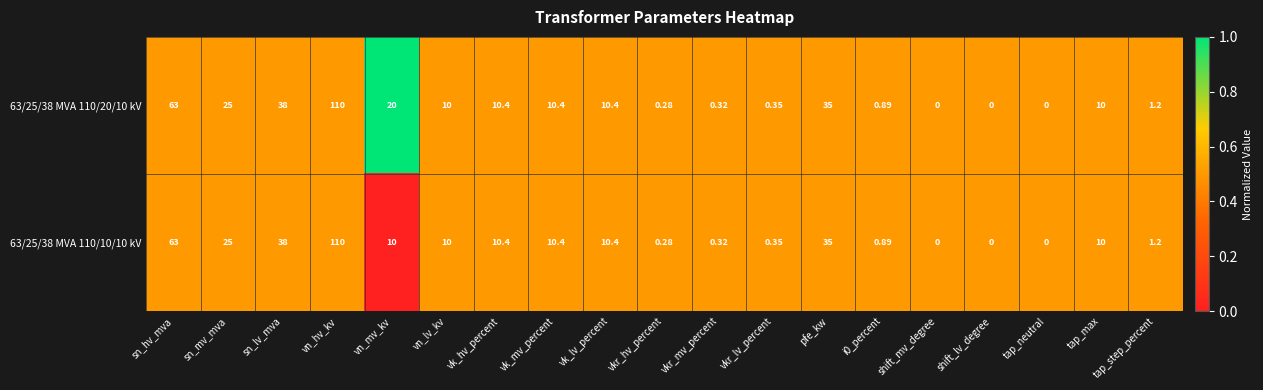

What is the greatest value displayed?

110.0